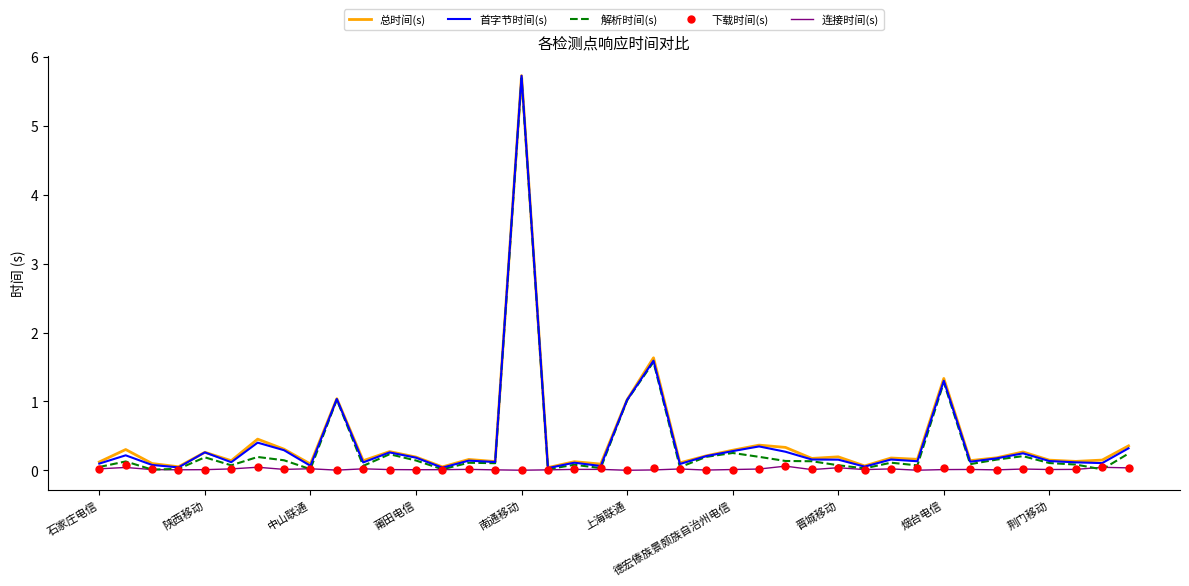

What is the maximum value shown in the chart?

5.7